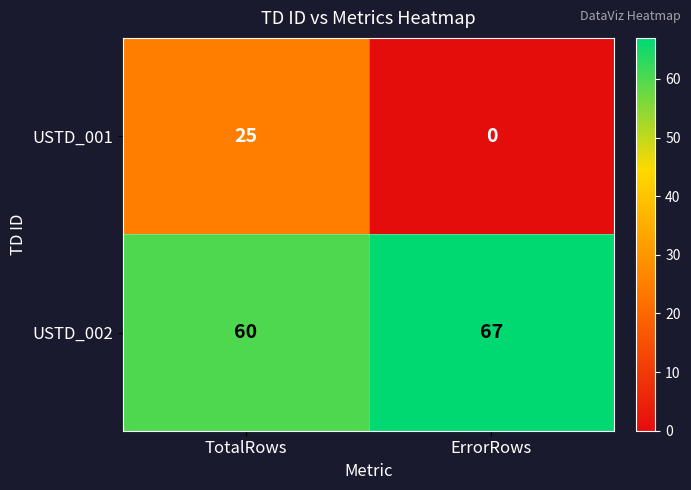

How many data points does each series have?

2